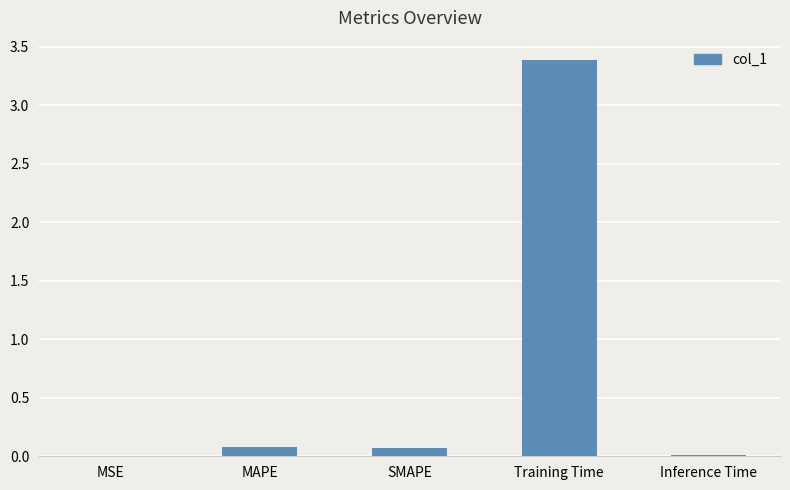

At which category does the chart reach its peak across all series?

Training Time